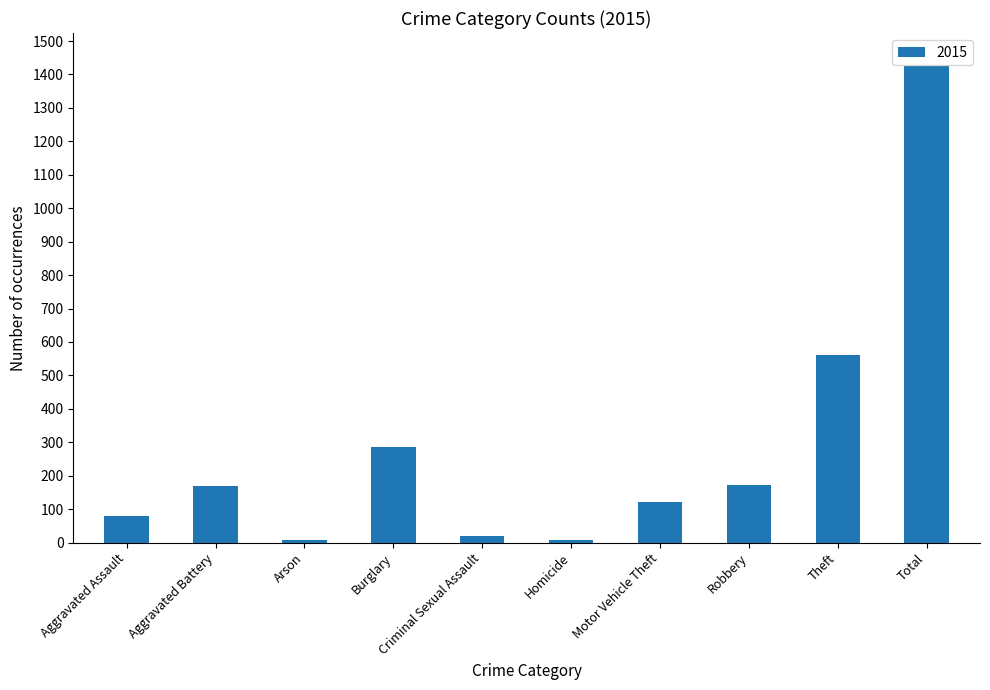

How many bars are there in total?

10